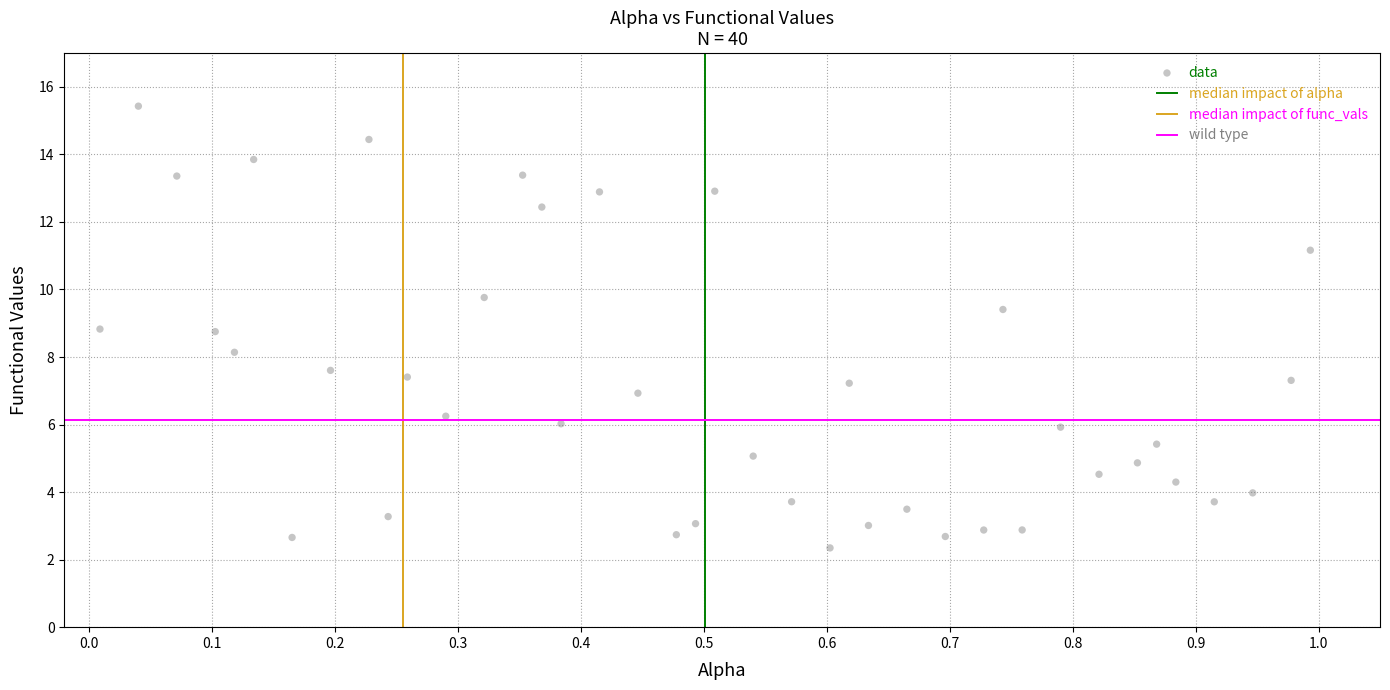

What is the range of Y values (max minus min)?

13.1